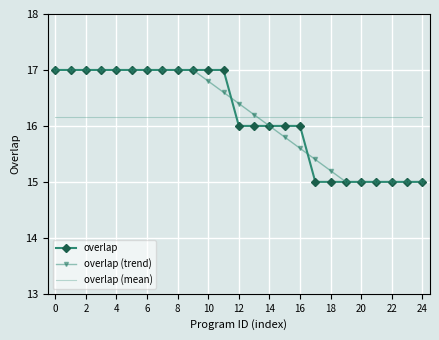

True or false: overlap (mean) and overlap cross at least once.

True